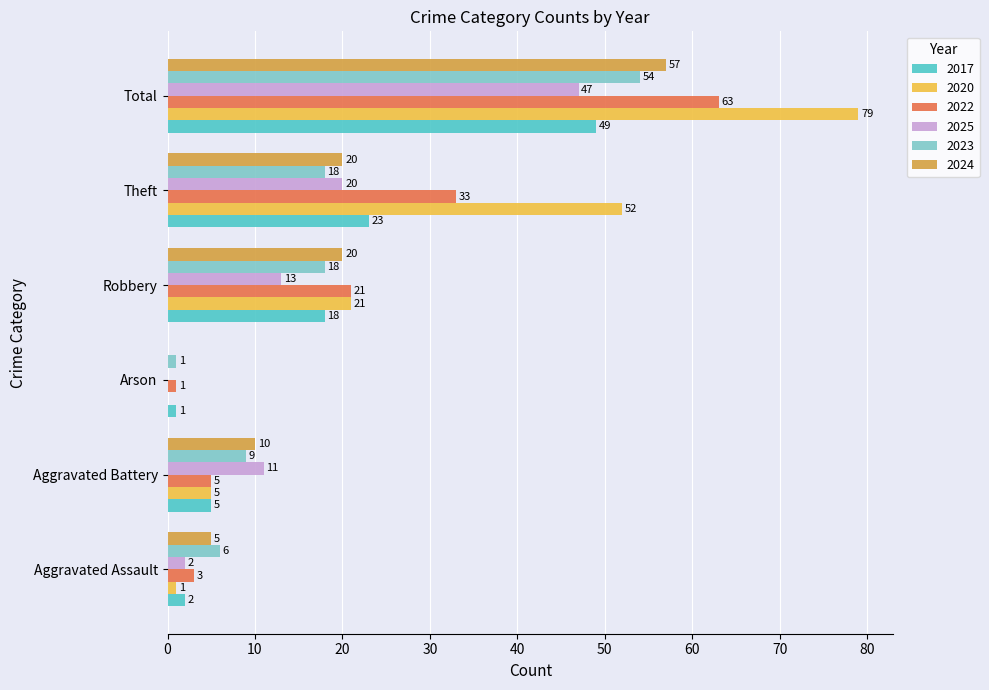

Is the value of 2022 at Total greater than the value of 2025 at Total?

Yes